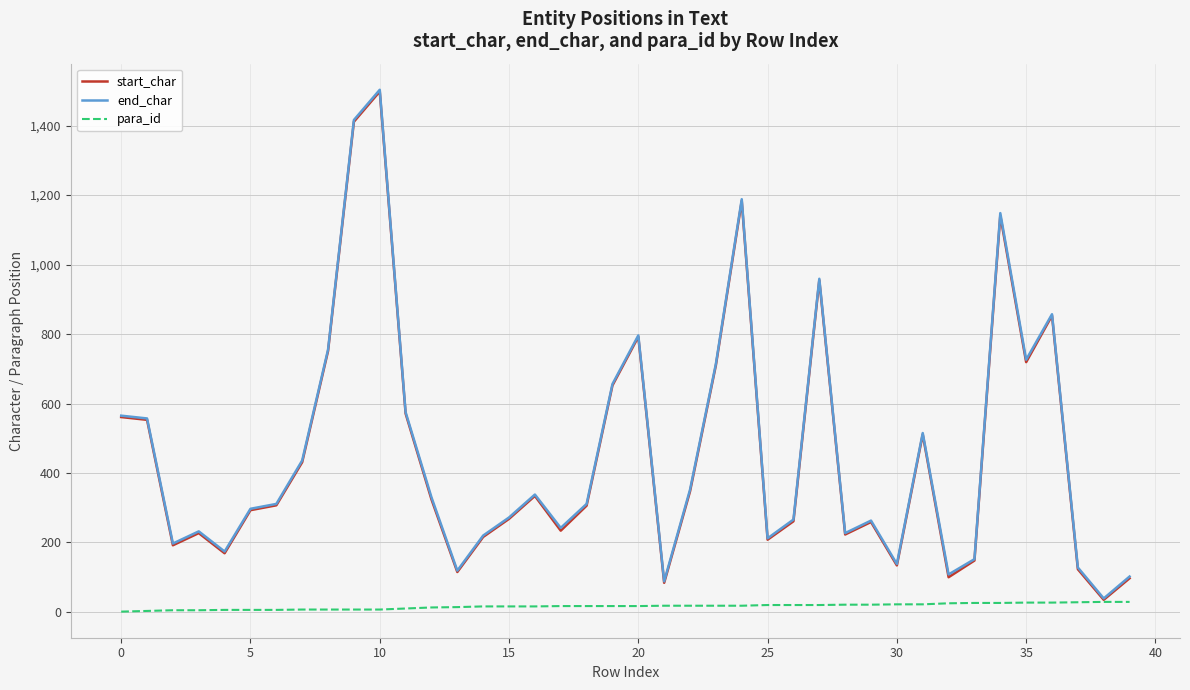

What is the highest value of the start_char series?

1498